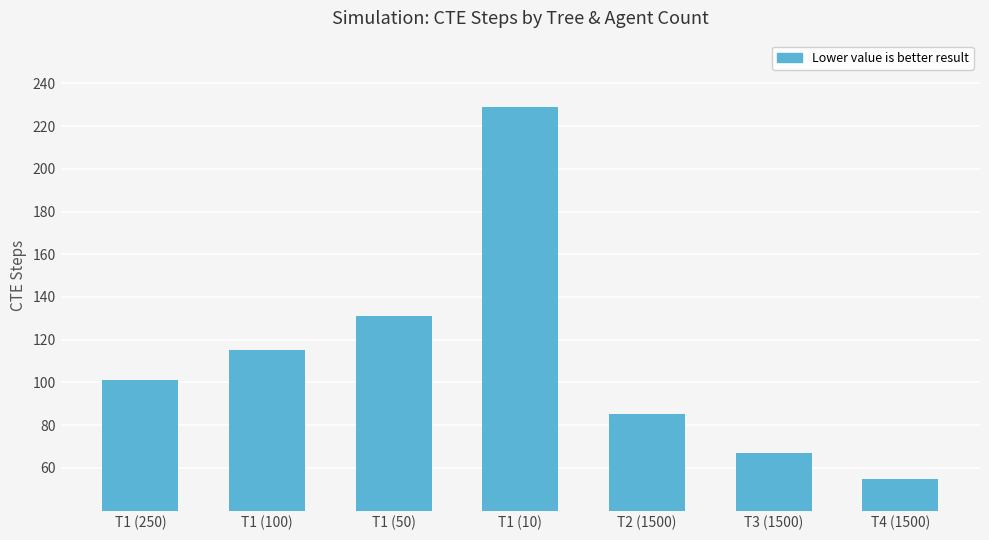

What is the difference between the maximum and minimum values?

174